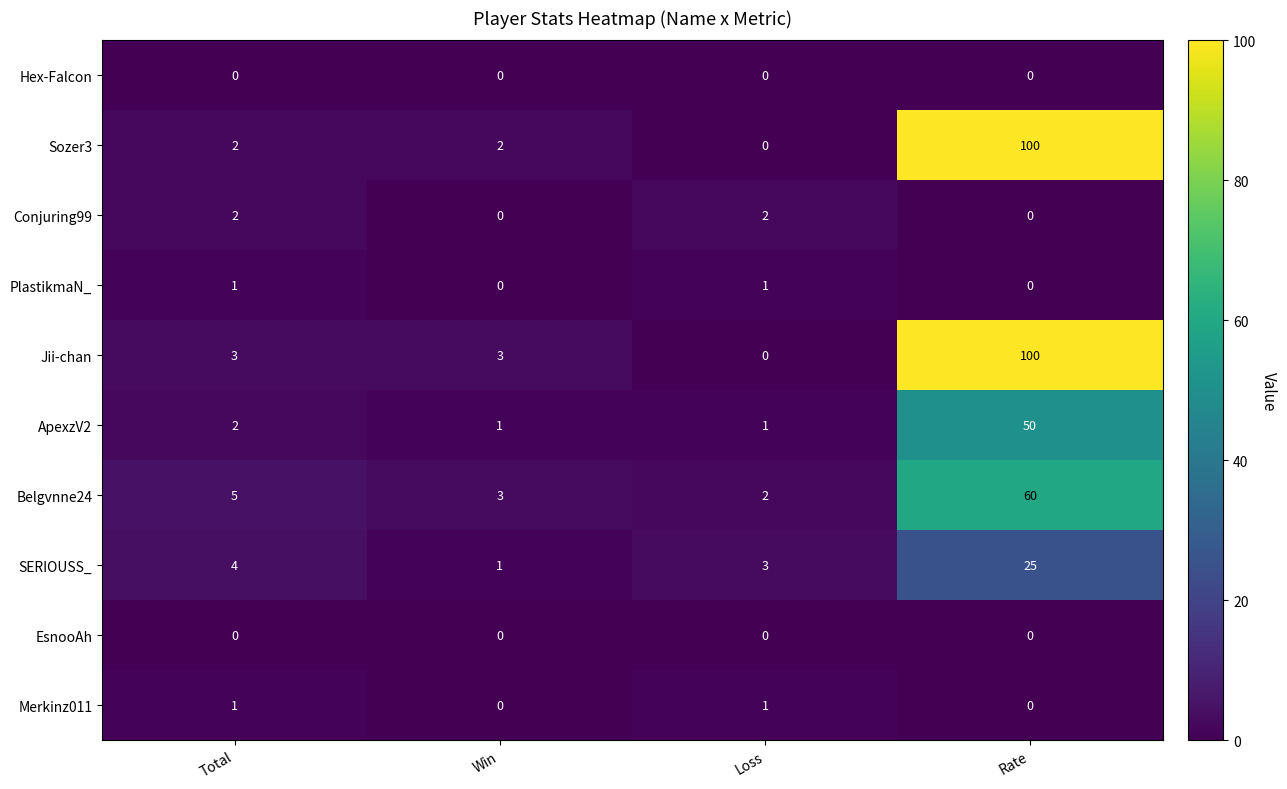

What is the difference between the highest and lowest values at Rate?

100